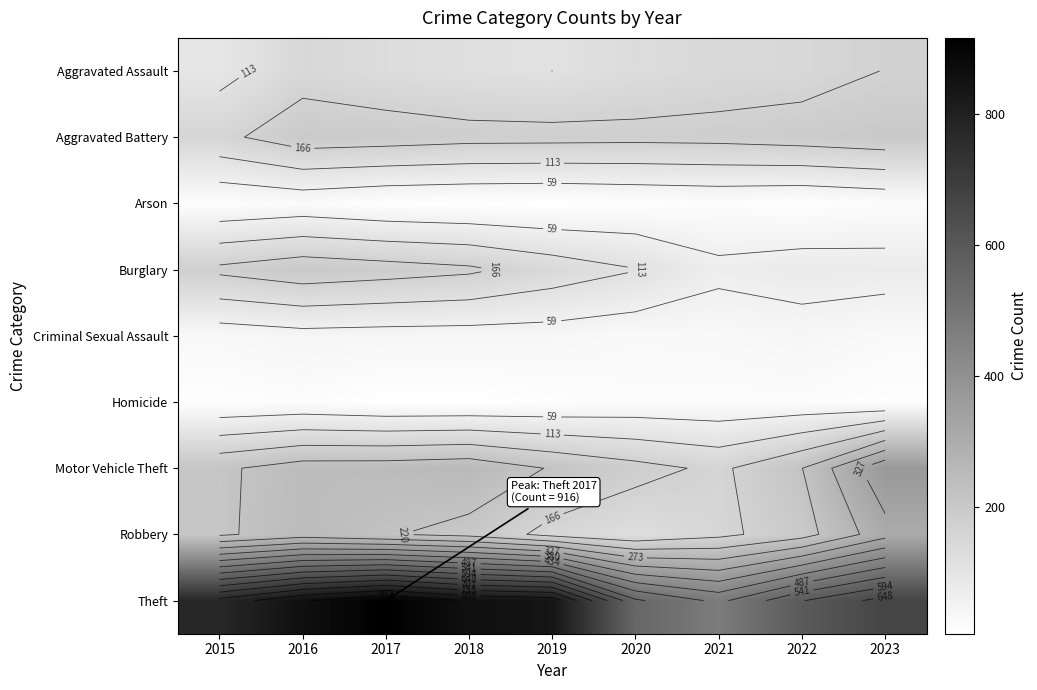

List the labels in order of Motor Vehicle Theft value, smallest first.

2021, 2020, 2015, 2019, 2022, 2016, 2017, 2018, 2023